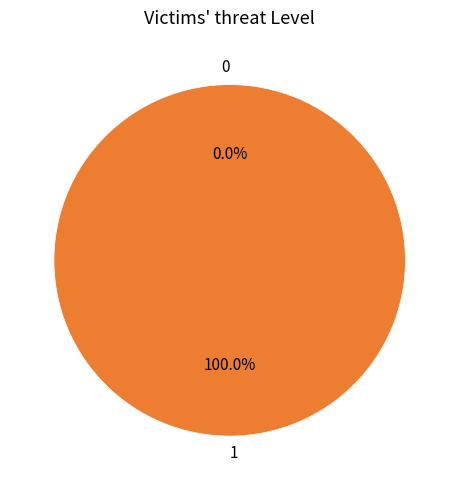

Does 1 account for over 50% of the chart?

Yes